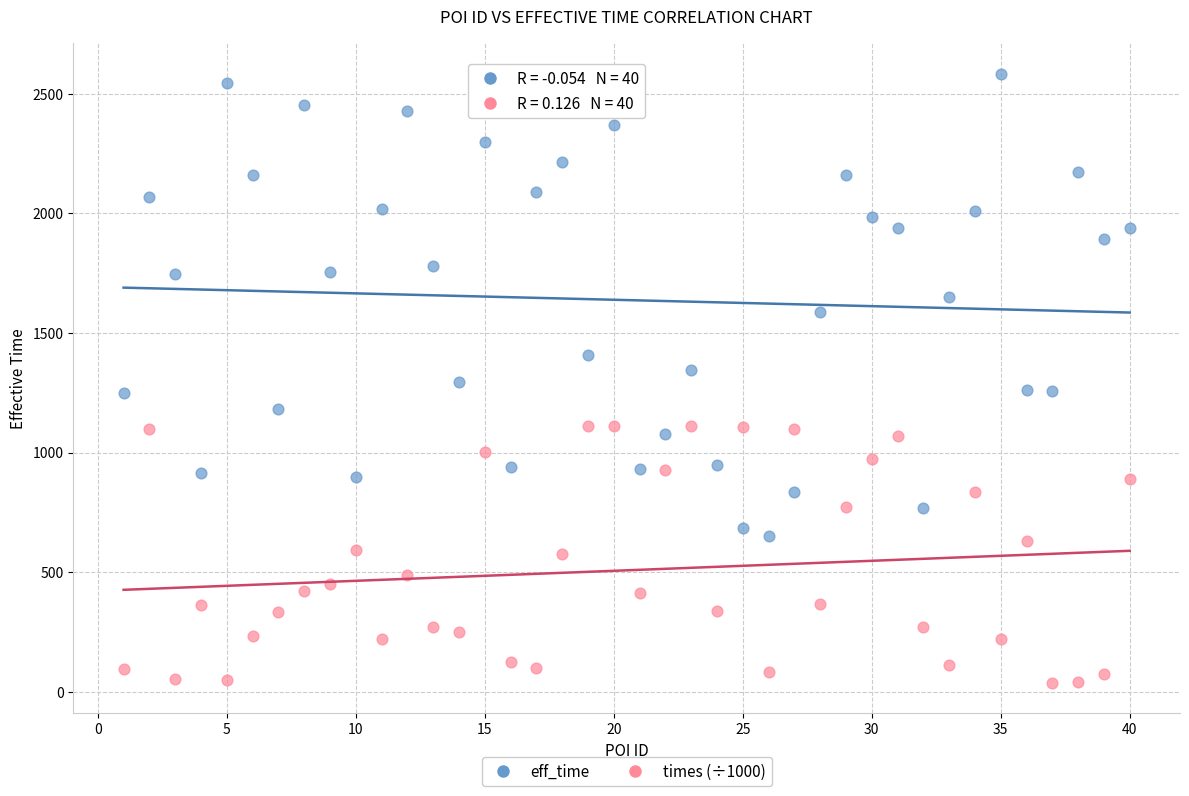

Which series has the widest spread of Y values?

eff_time